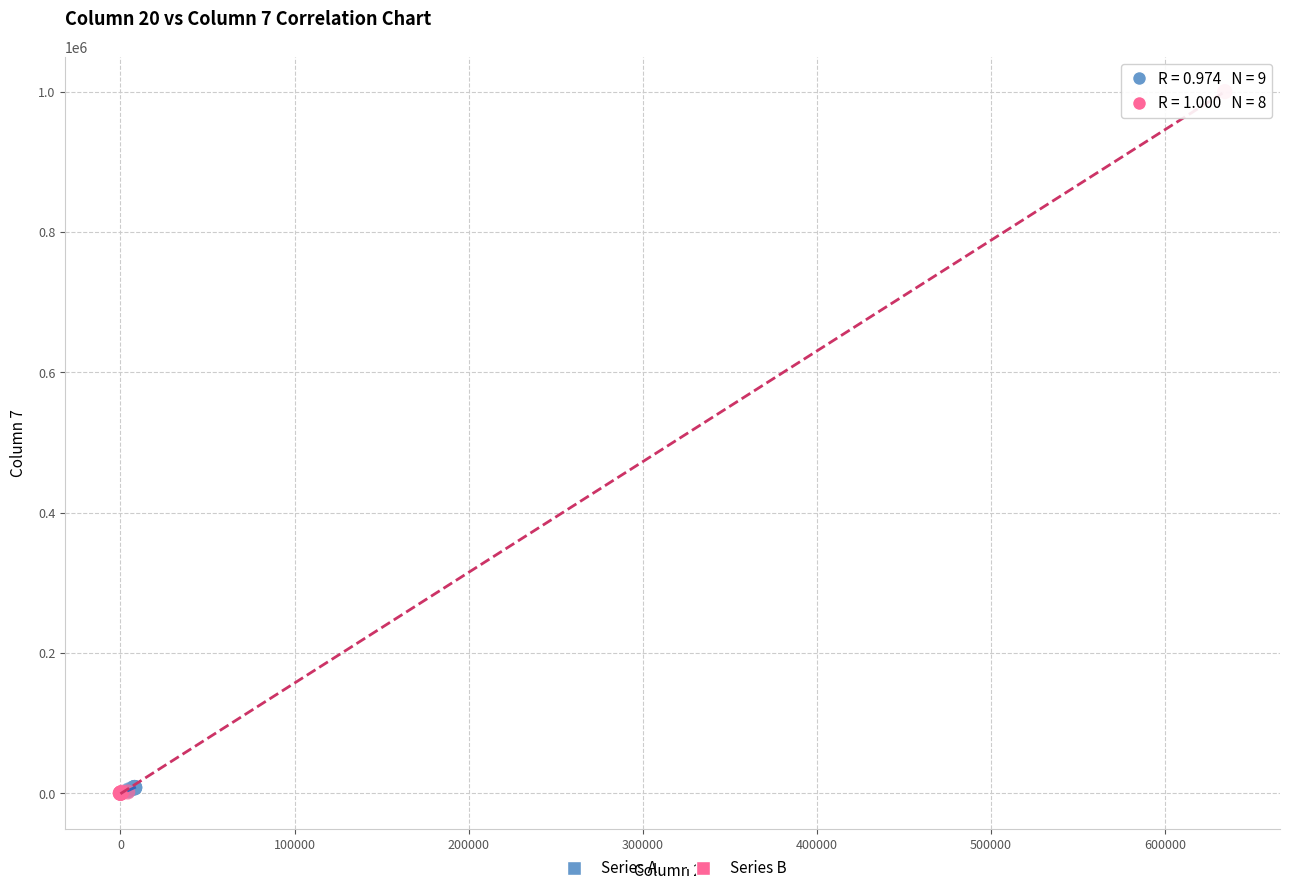

Which series has the largest Y range (max minus min)?

Series B